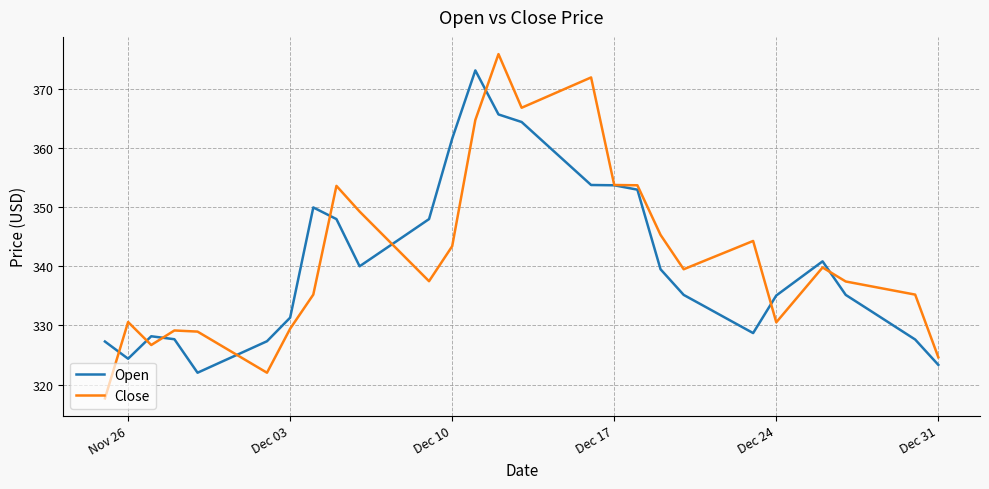

Which series has the widest spread of values?

Close